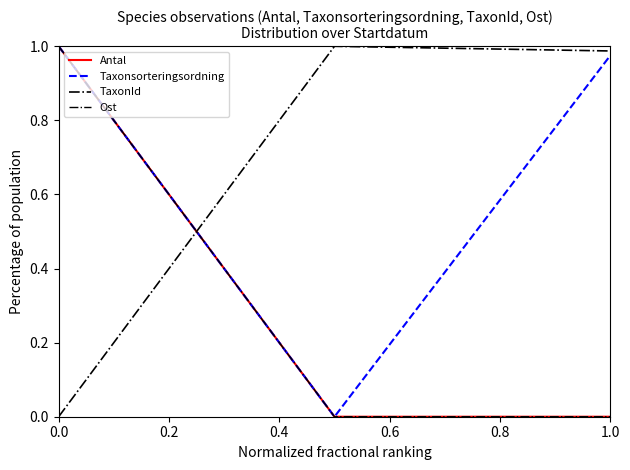

Which series has the largest range (max minus min)?

Antal